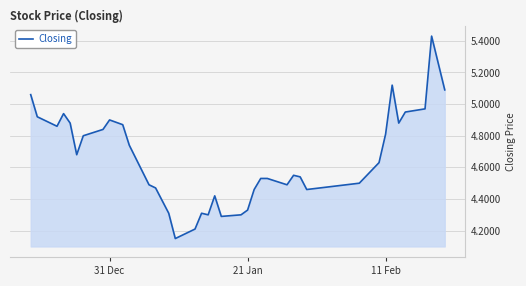

How many lines are shown in the chart?

1